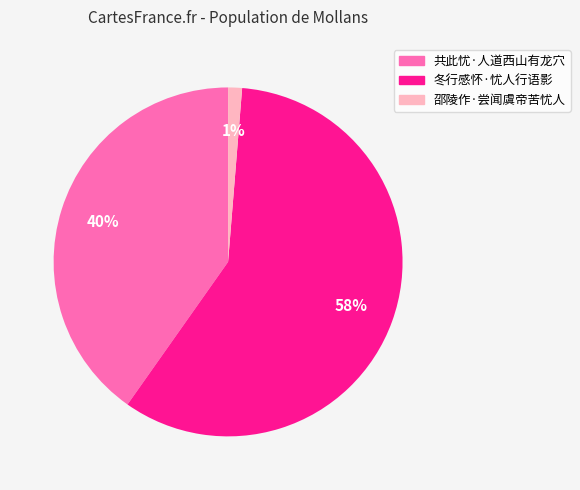

Which slice represents more than half of the pie?

冬行感怀·忧人行语影